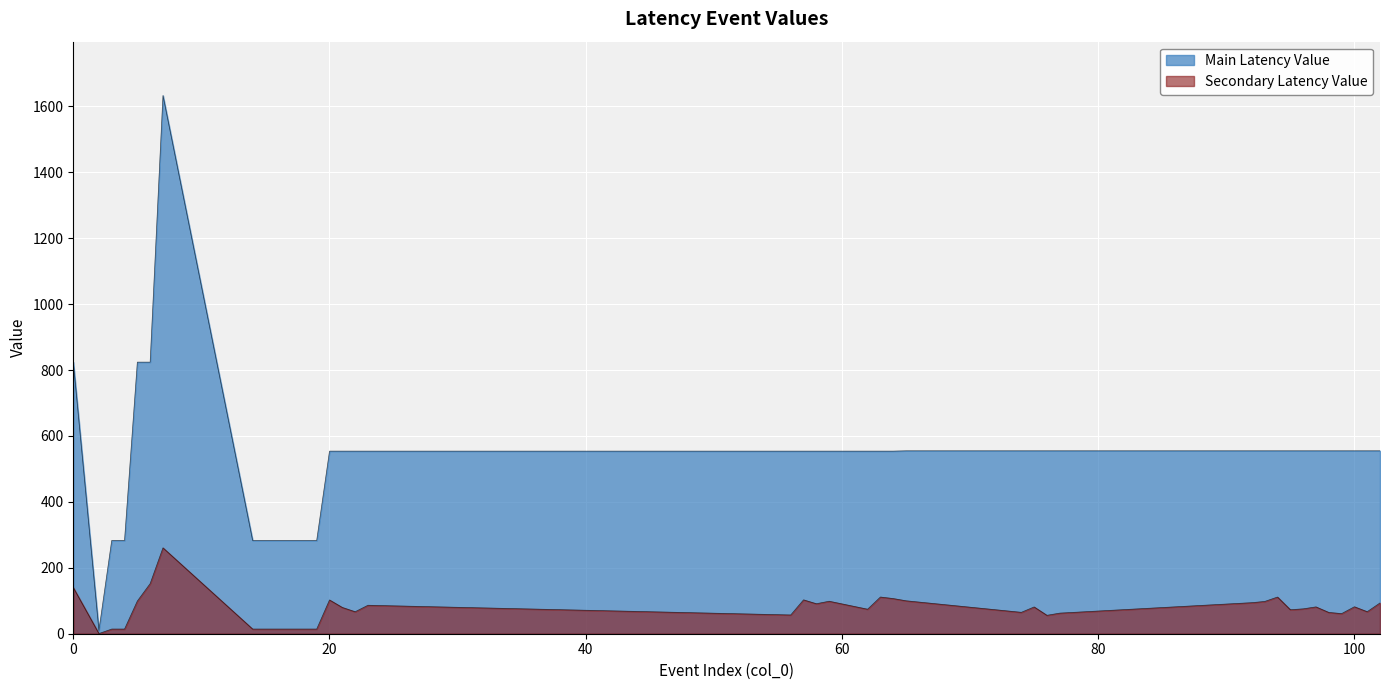

What is the sum of the values at 59 and 17?

837